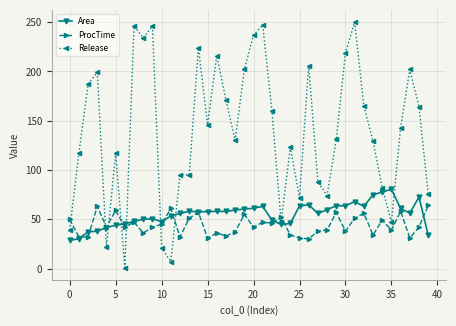

Which series has the largest range (max minus min)?

Release